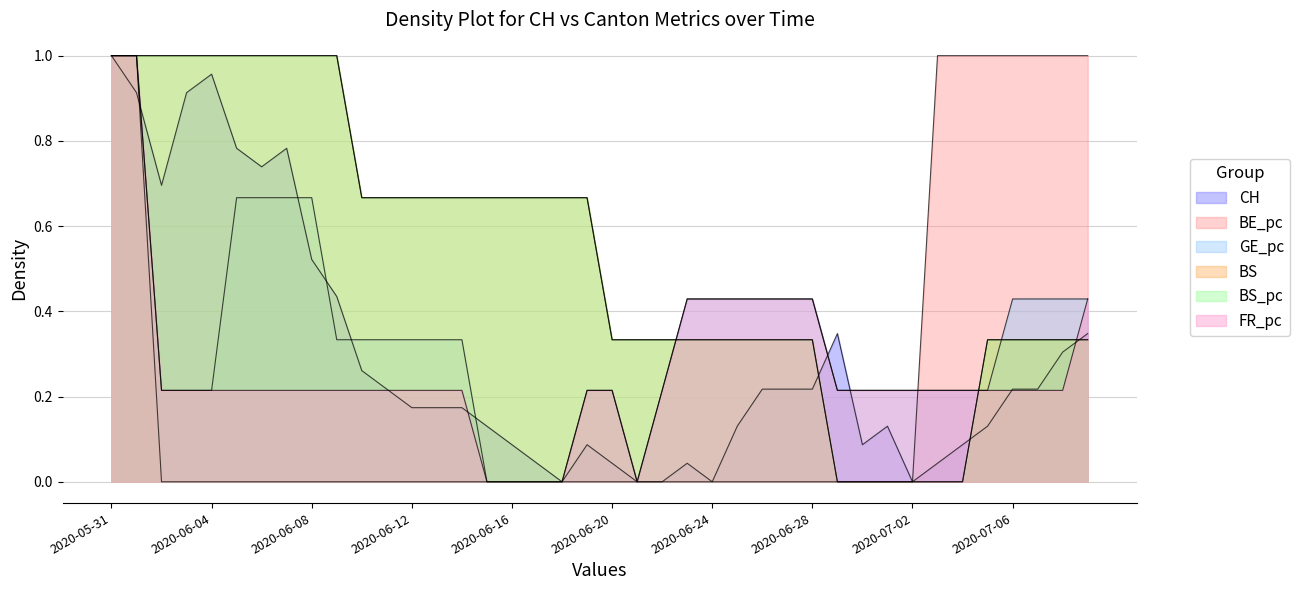

At which category does the chart reach its minimum across all series?

2020-06-18